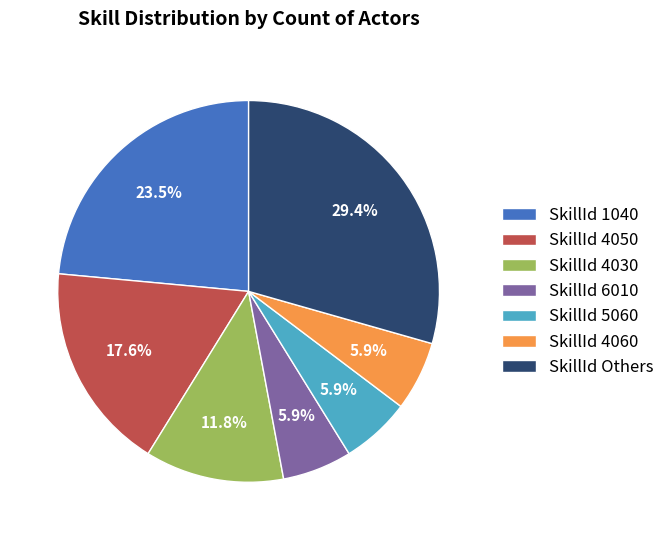

Combined, what portion of the pie is SkillId 4050 and SkillId 4060?

23.5%